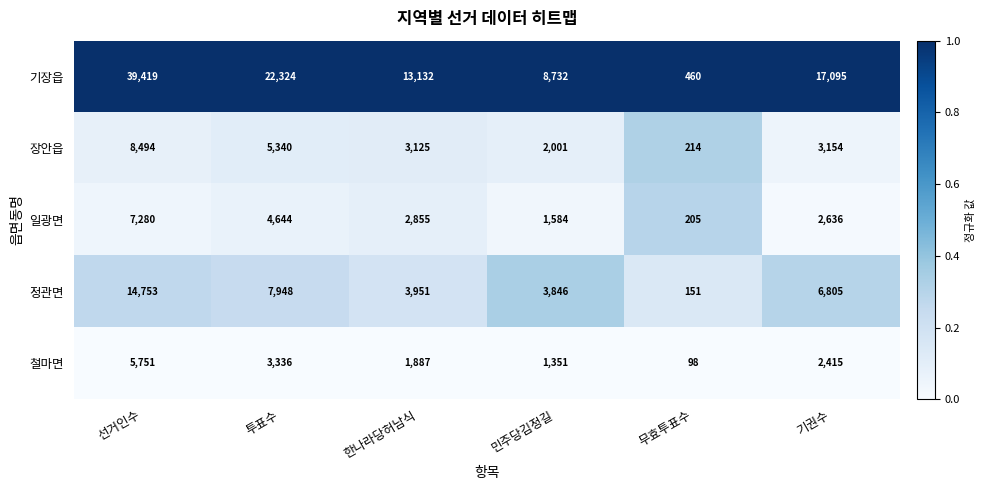

Where is 정관면 nearest to the value 7452?

투표수